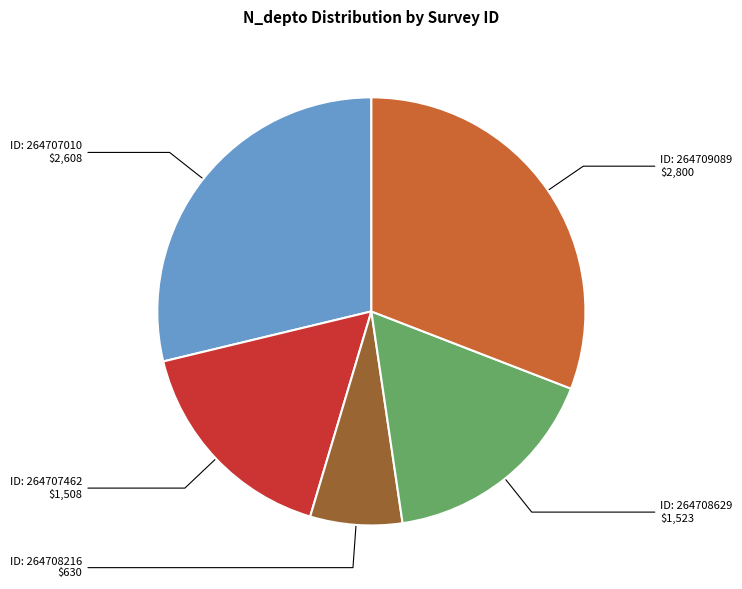

Does any single category account for the majority?

No